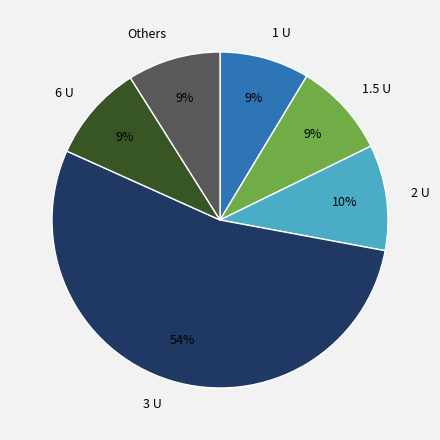

Is 3 U the majority of the pie?

Yes